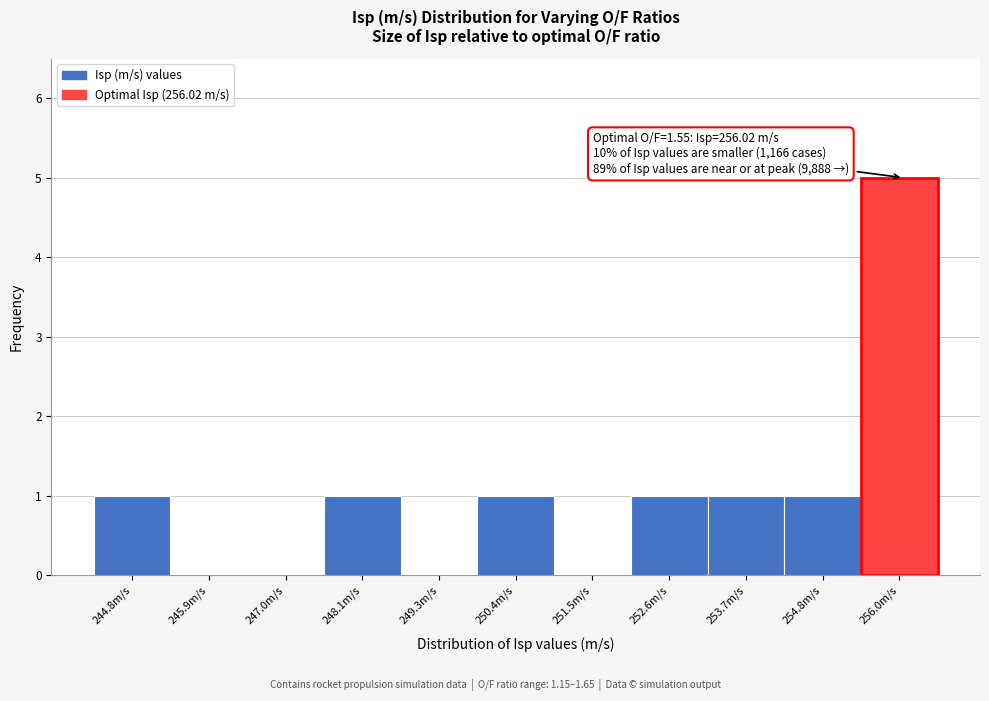

Over which range of the x-axis is the bar tallest?

255.4 to 256.6